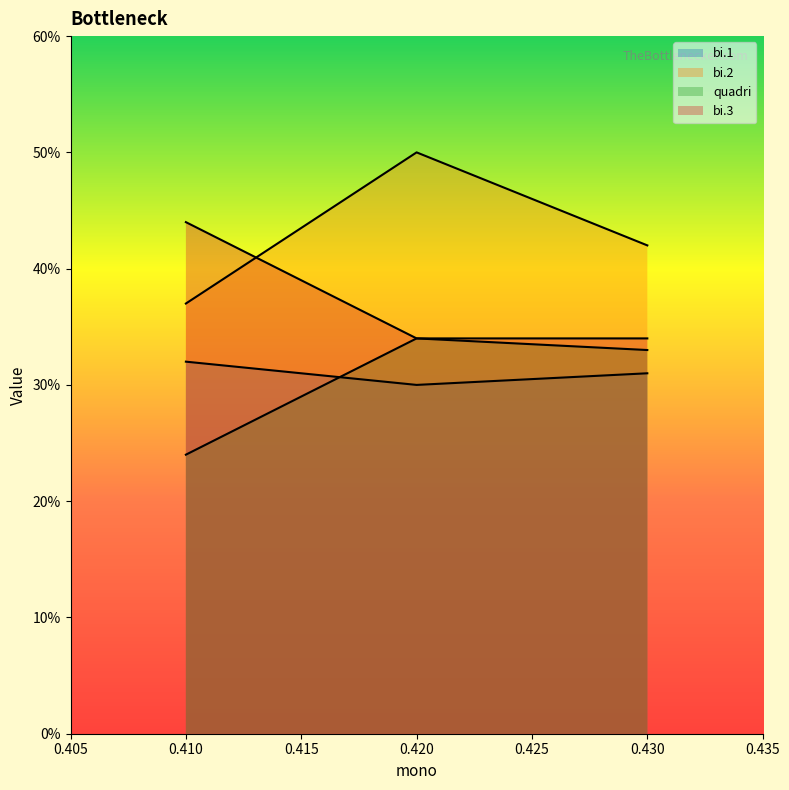

Which label corresponds to the largest value in the chart?

0.42